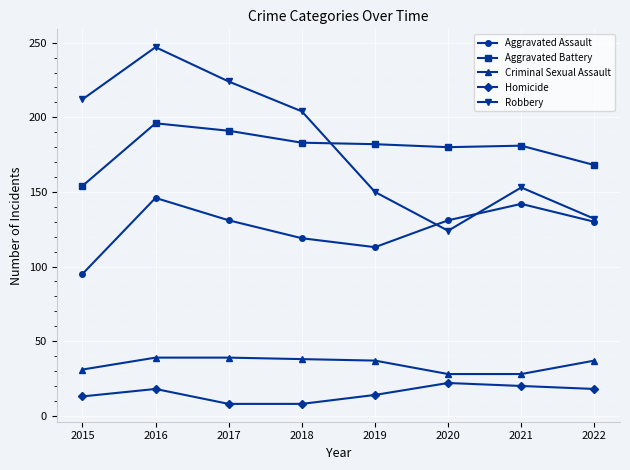

What is the smallest value displayed?

8